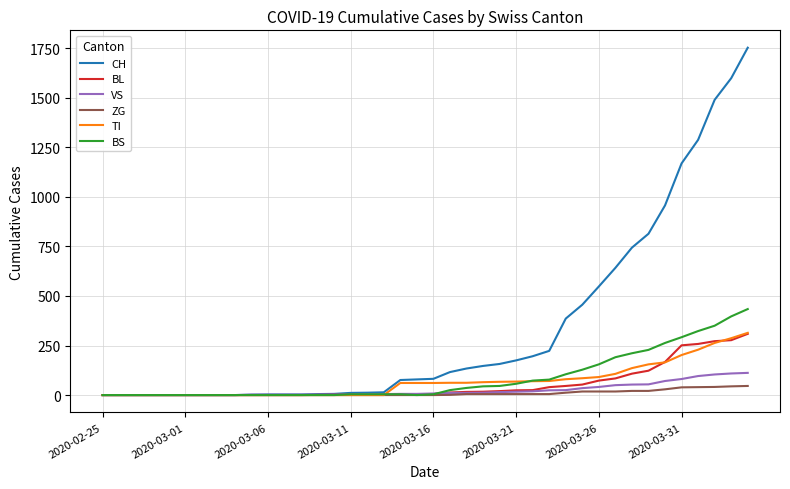

What is the greatest value displayed?

1753